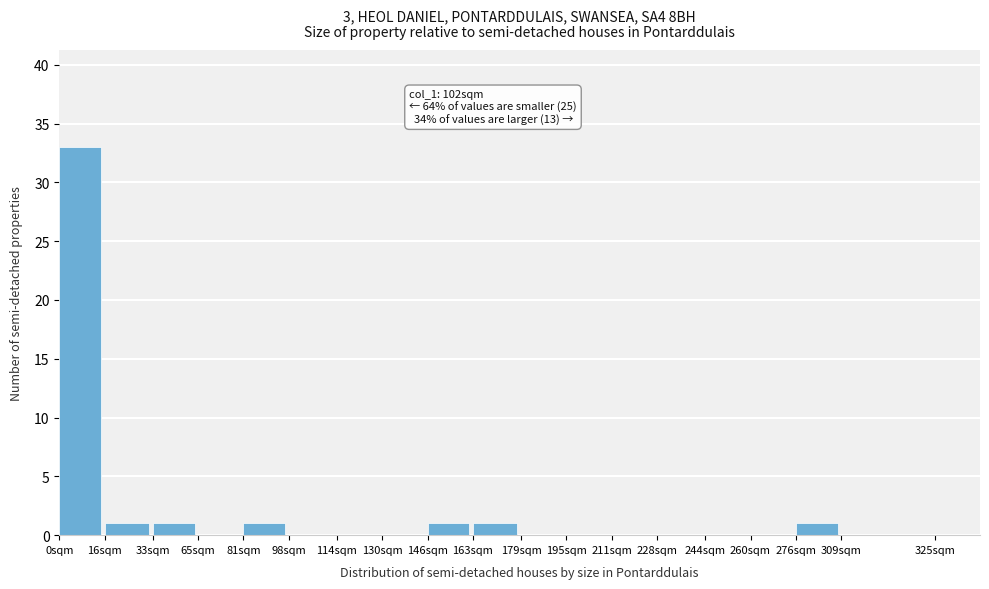

Reading left to right, transcribe all the data shown in this chart.

0sqm=33	16sqm=1	33sqm=1	65sqm=0	81sqm=1	98sqm=0	114sqm=0	130sqm=0	146sqm=1	163sqm=1	179sqm=0	195sqm=0	211sqm=0	228sqm=0	244sqm=0	260sqm=0	276sqm=1	309sqm=0	325sqm=0